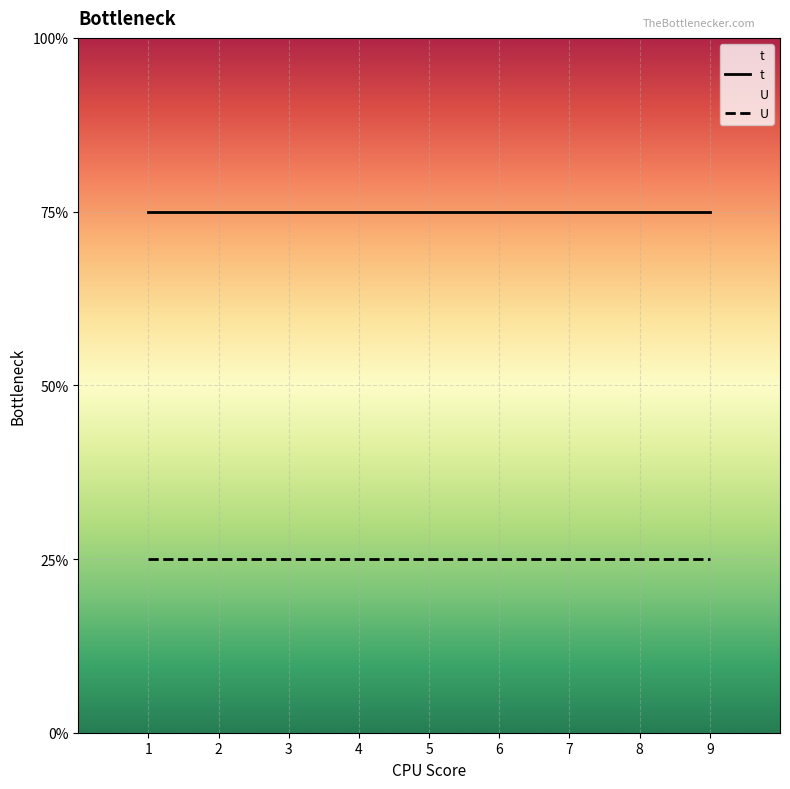

At how many categories does at least one series exceed 1?

9